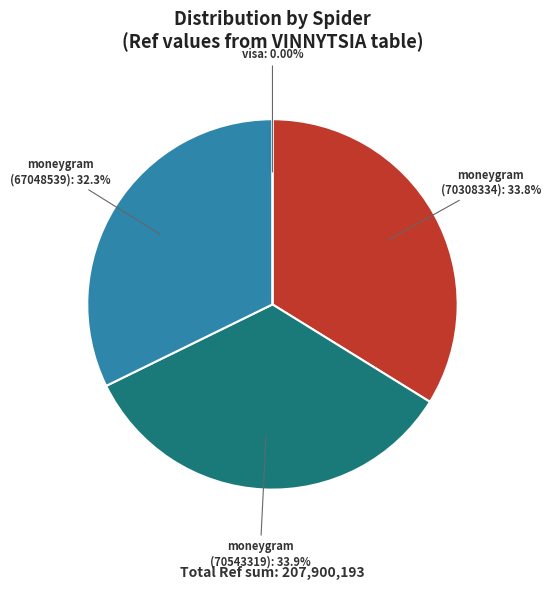

The visa slice represents 6% of the pie. True or false?

False